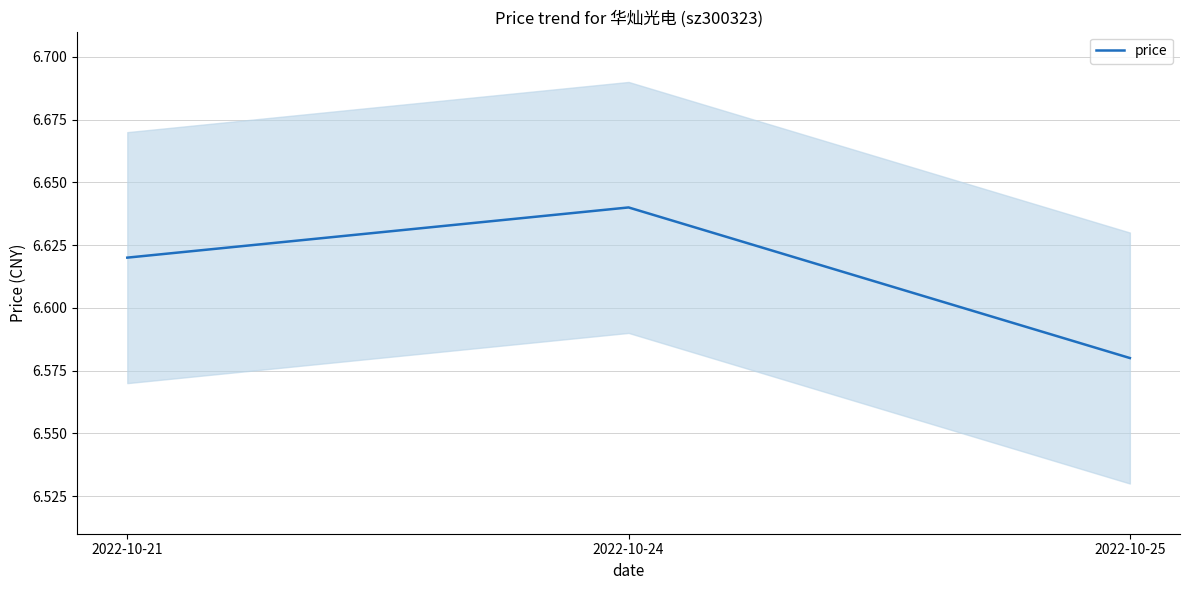

Is it true that the value at 2022-10-24 is 9.2?

False